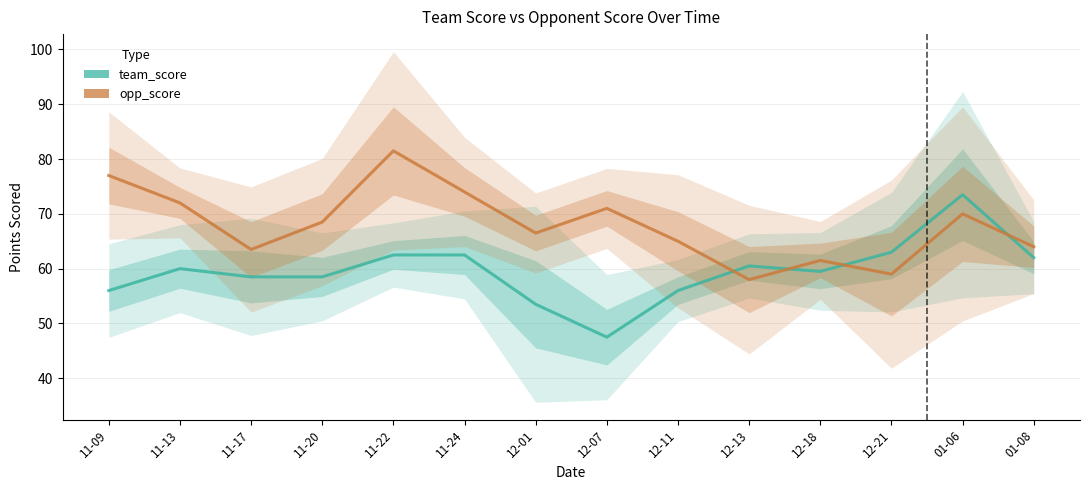

The opp_score series shows 59.0 at 12-21. True or false?

True